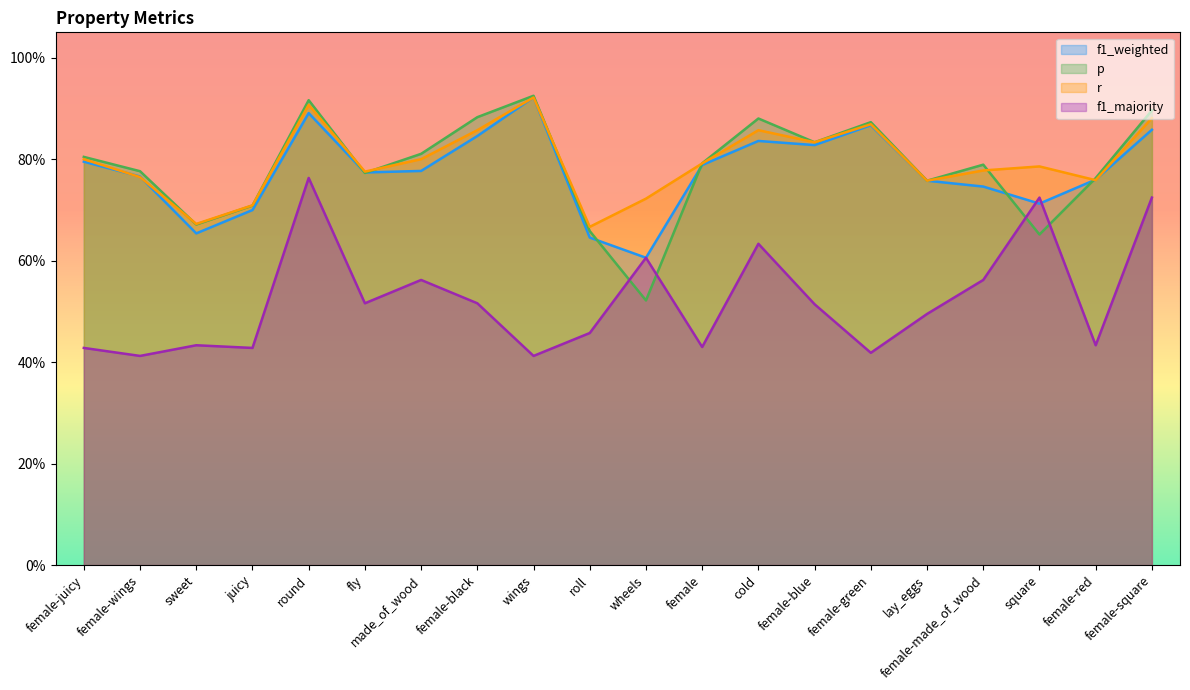

What is the value of the p point at the 8th from the left?

0.9